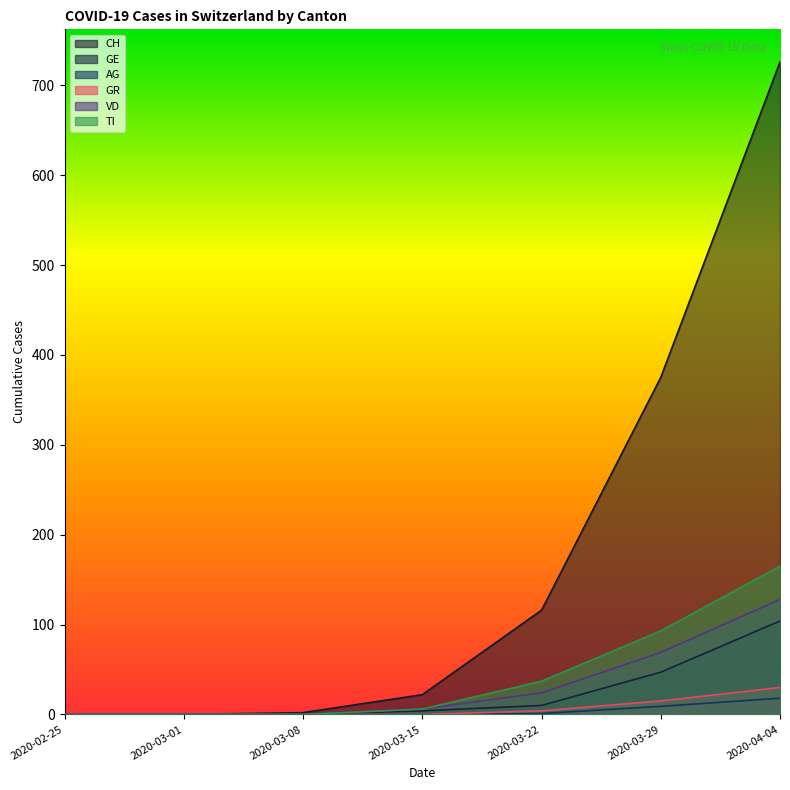

Reading right to left, extract all data points from this chart.

CH: 2020-04-04=726	2020-03-29=375	2020-03-22=116	2020-03-15=22	2020-03-08=2	2020-03-01=0	2020-02-25=0
GE: 2020-04-04=104	2020-03-29=47	2020-03-22=10	2020-03-15=4	2020-03-08=0	2020-03-01=0	2020-02-25=0
AG: 2020-04-04=18	2020-03-29=9	2020-03-22=1	2020-03-15=0	2020-03-08=0	2020-03-01=0	2020-02-25=0
GR: 2020-04-04=30	2020-03-29=15	2020-03-22=4	2020-03-15=0	2020-03-08=0	2020-03-01=0	2020-02-25=0
VD: 2020-04-04=128	2020-03-29=69	2020-03-22=24	2020-03-15=6	2020-03-08=0	2020-03-01=0	2020-02-25=0
TI: 2020-04-04=165	2020-03-29=93	2020-03-22=37	2020-03-15=6	2020-03-08=0	2020-03-01=0	2020-02-25=0